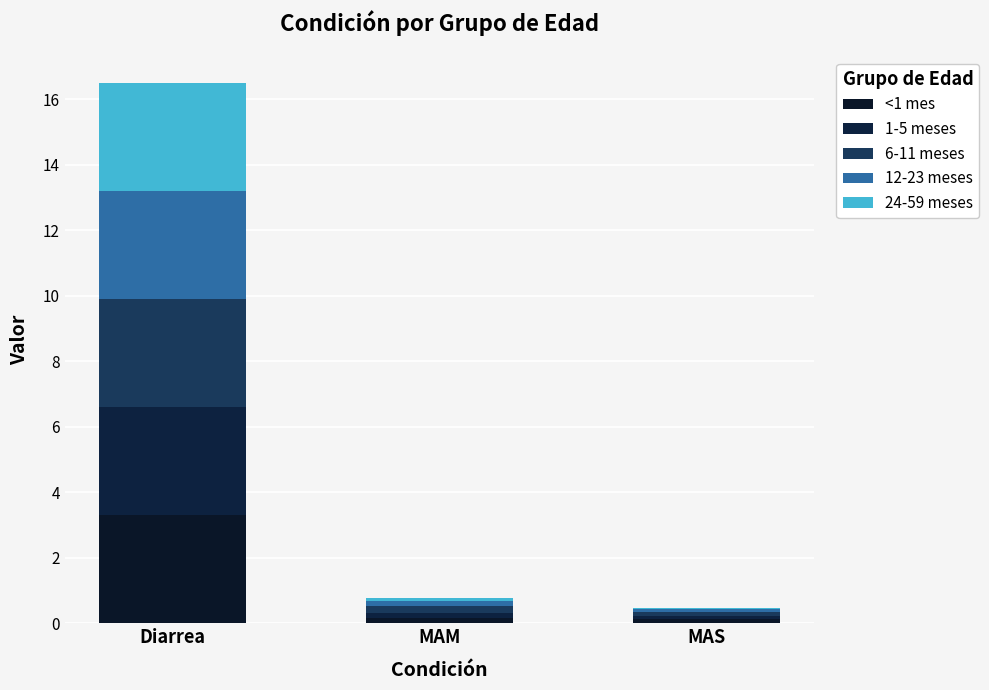

What are all the series names shown in the legend?

<1 mes, 1-5 meses, 6-11 meses, 12-23 meses, 24-59 meses